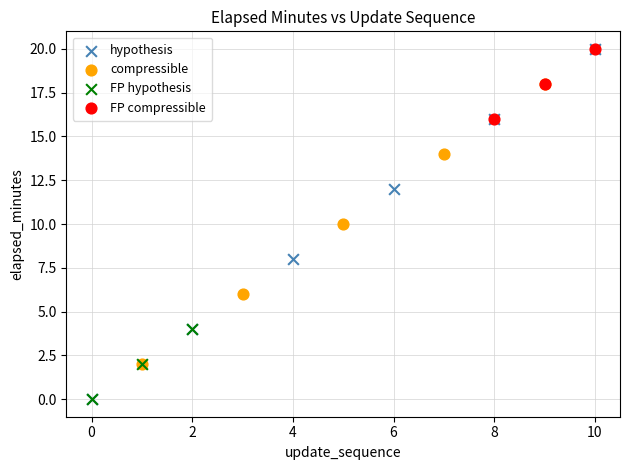

Which series has the widest spread of Y values?

hypothesis